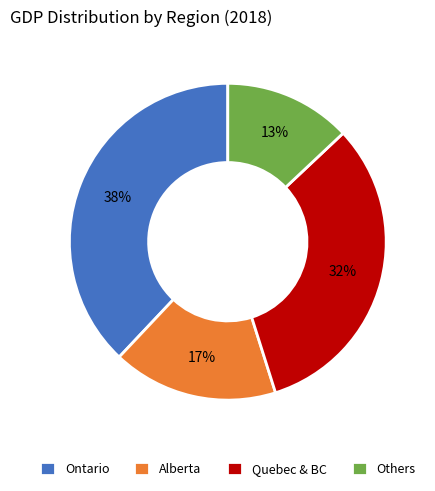

To the nearest percent, what is the average slice percentage?

25%